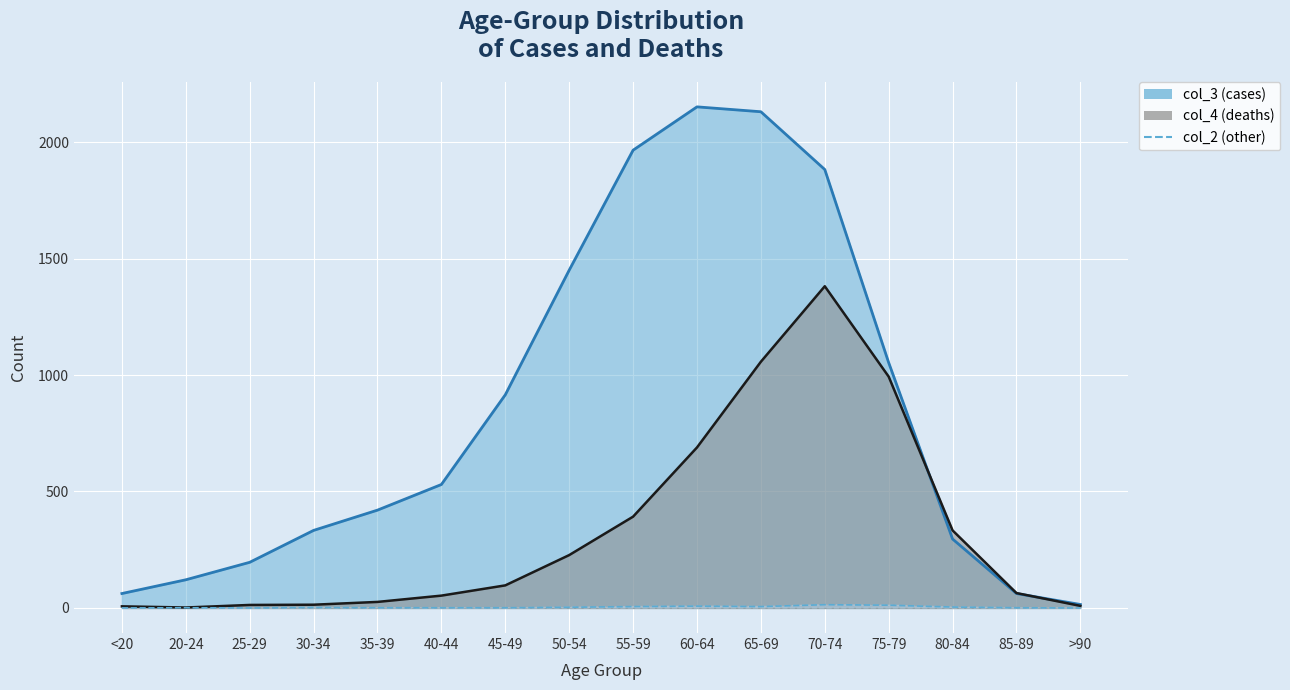

The value of col_3 line at <20 is 13. True or false?

False